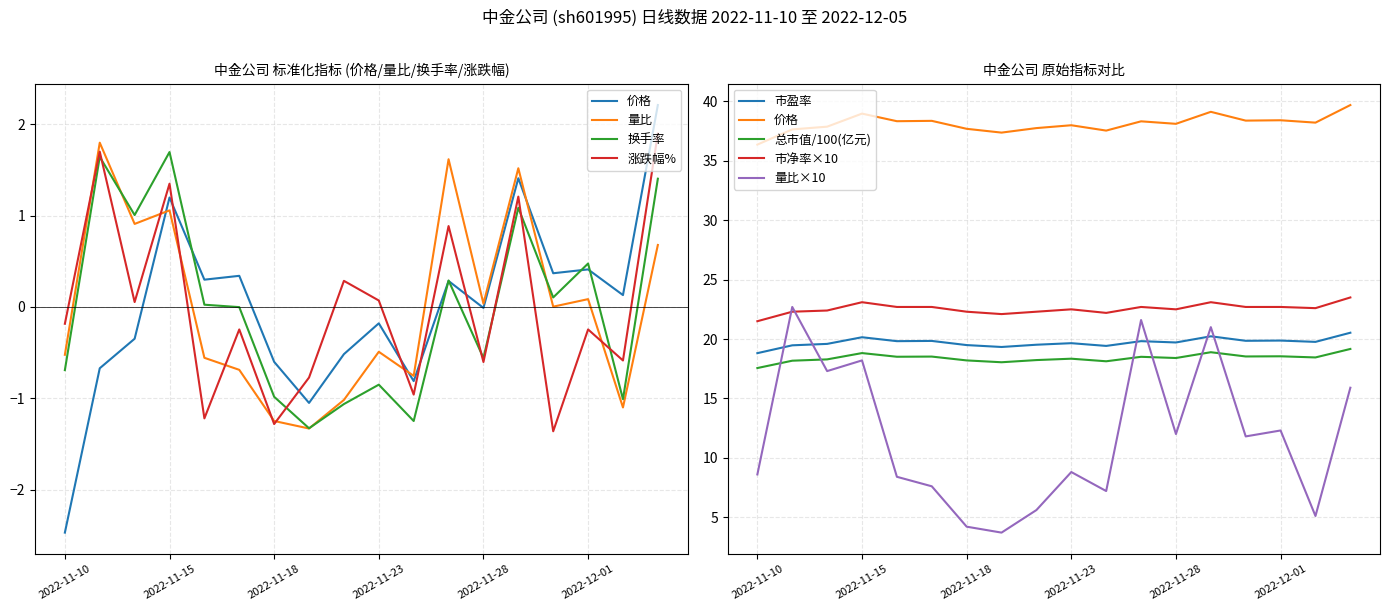

True or false: 市盈率 has a value of 32.0 at 2022-11-30.

False